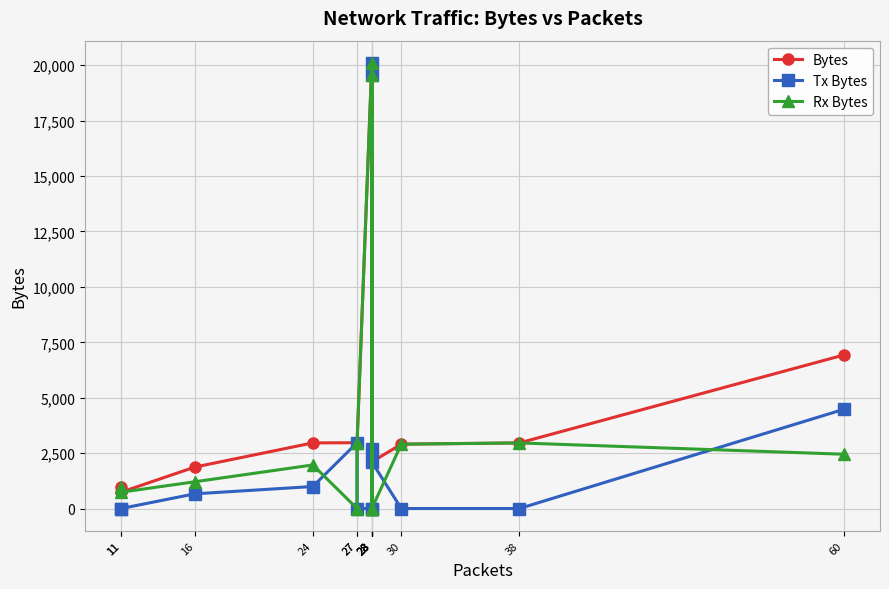

How many interior local valleys does the Bytes series have?

3